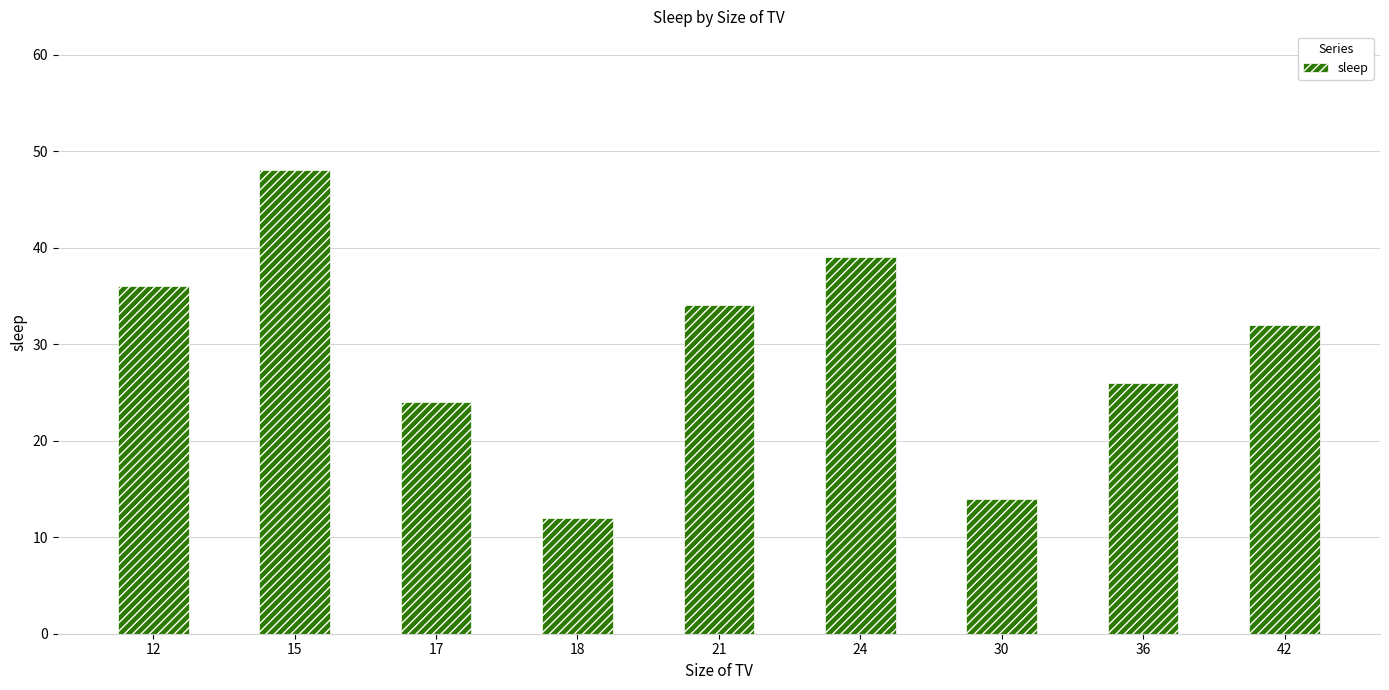

What is the average value?

29